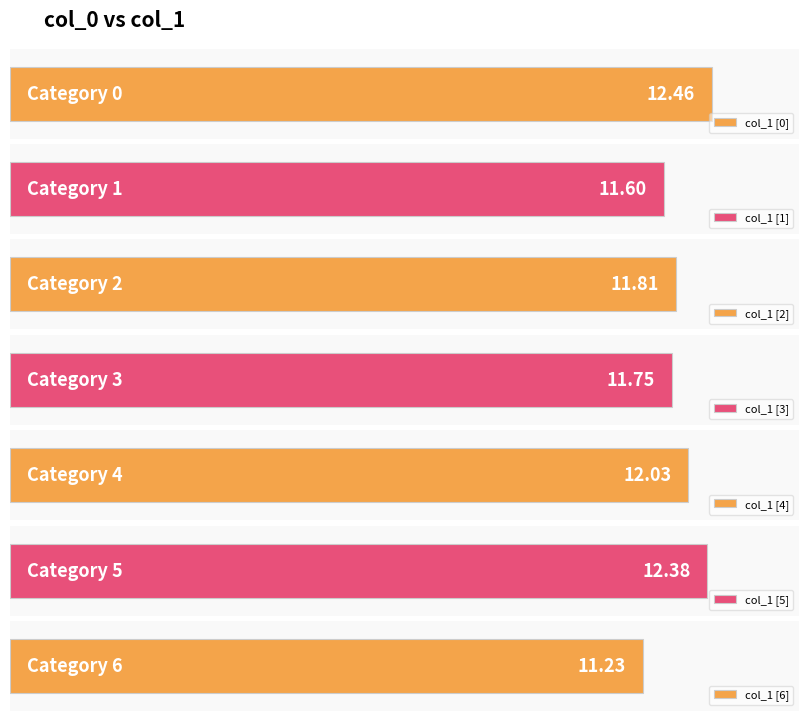

Reading left to right, transcribe all the data shown in this chart.

0=12.5	1=11.6	2=11.8	3=11.8	4=12.0	5=12.4	6=11.2